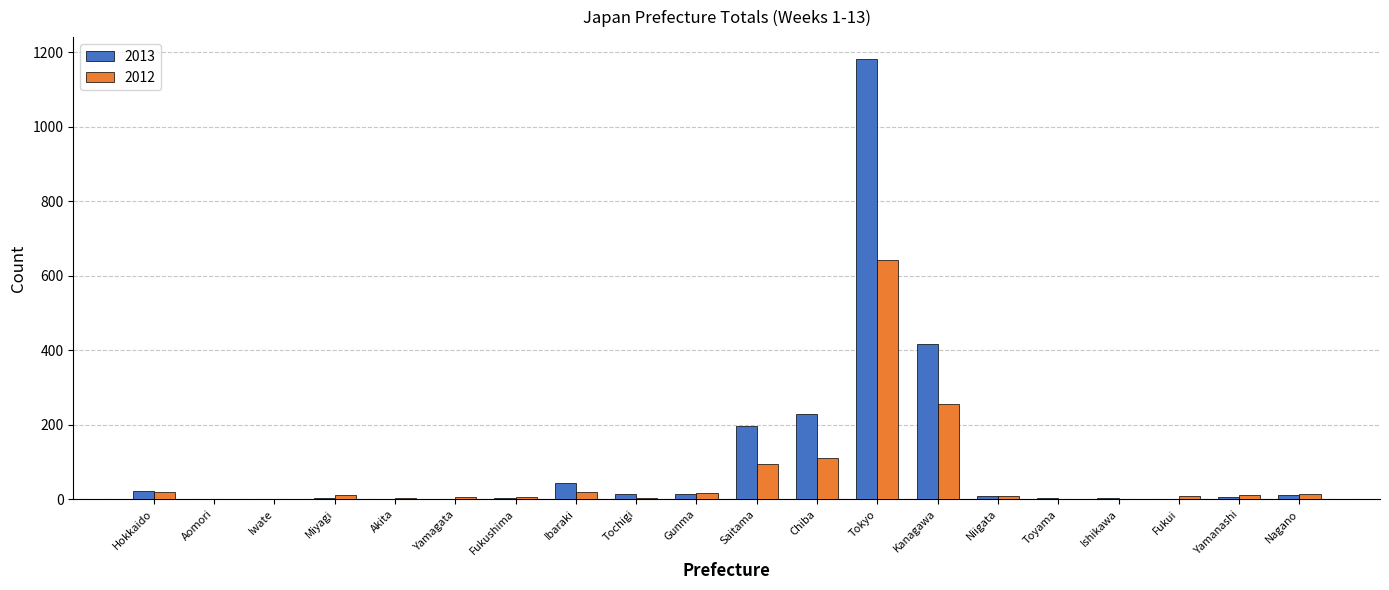

At which label does 2012 first exceed 11?

Hokkaido